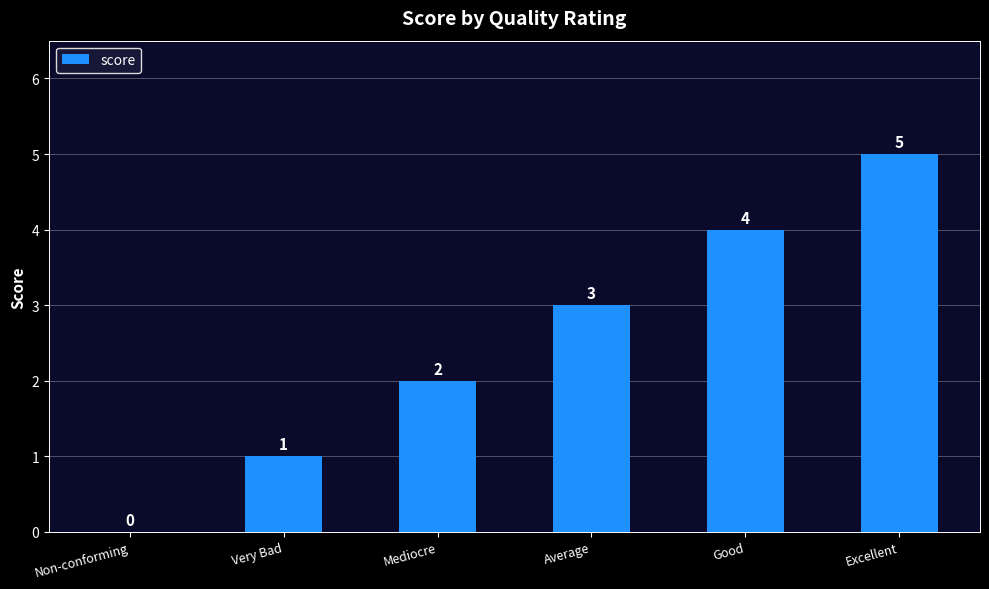

What is the greatest value displayed?

5